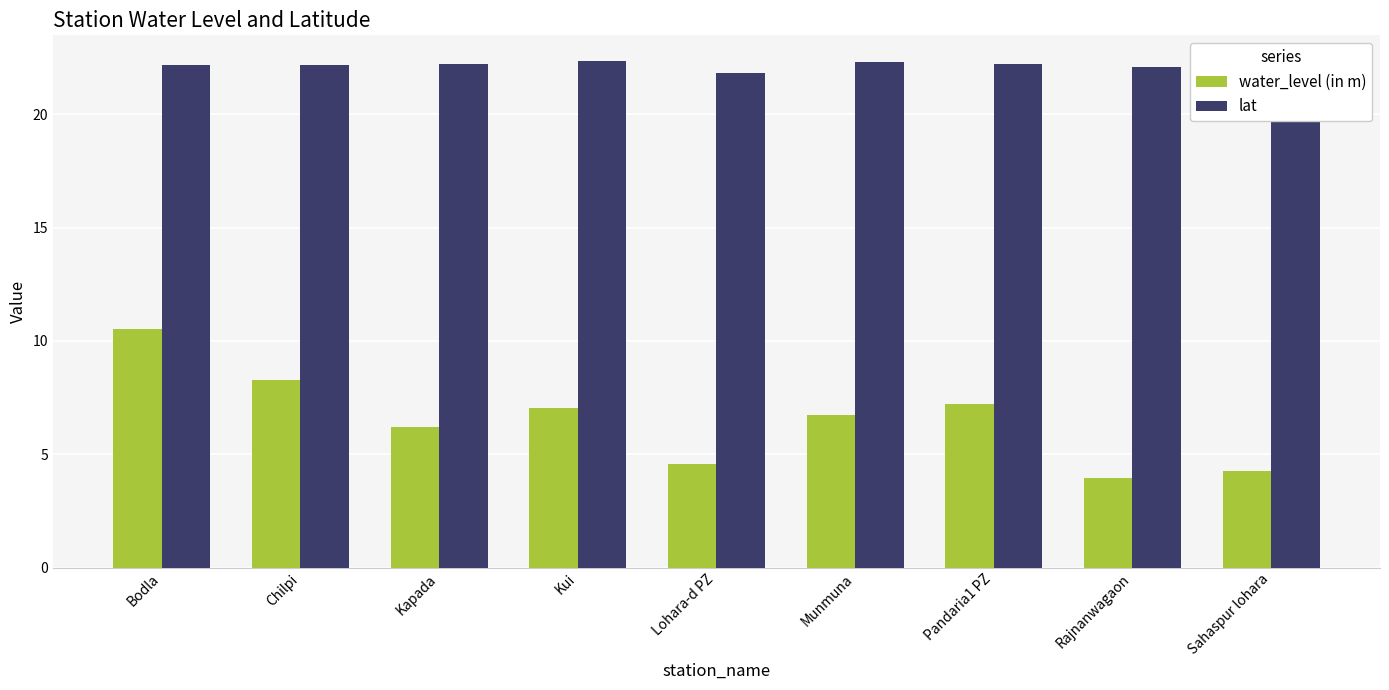

Are the bars horizontal?

No